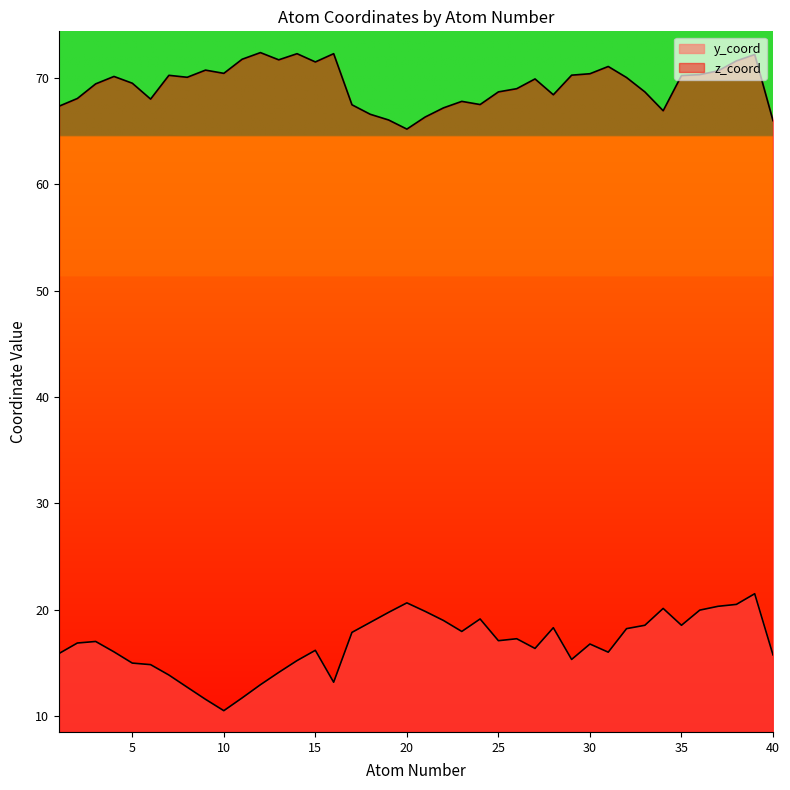

True or false: z_coord and y_coord cross at least once.

False